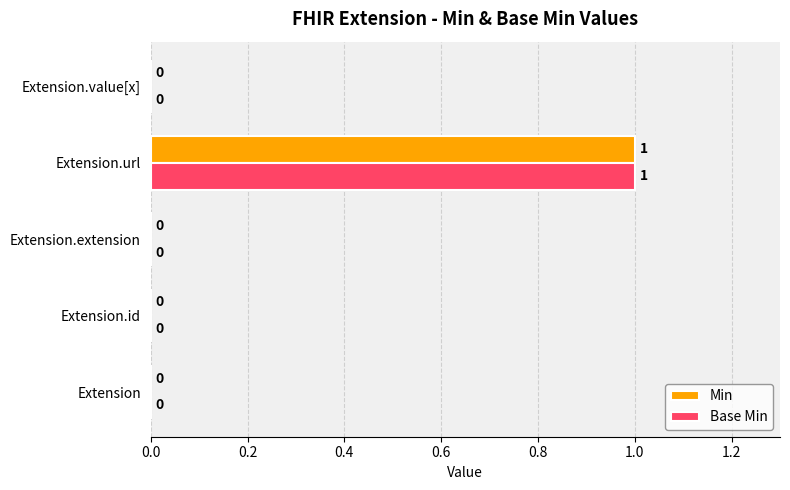

At which category is the sum across all series the highest?

Extension.url